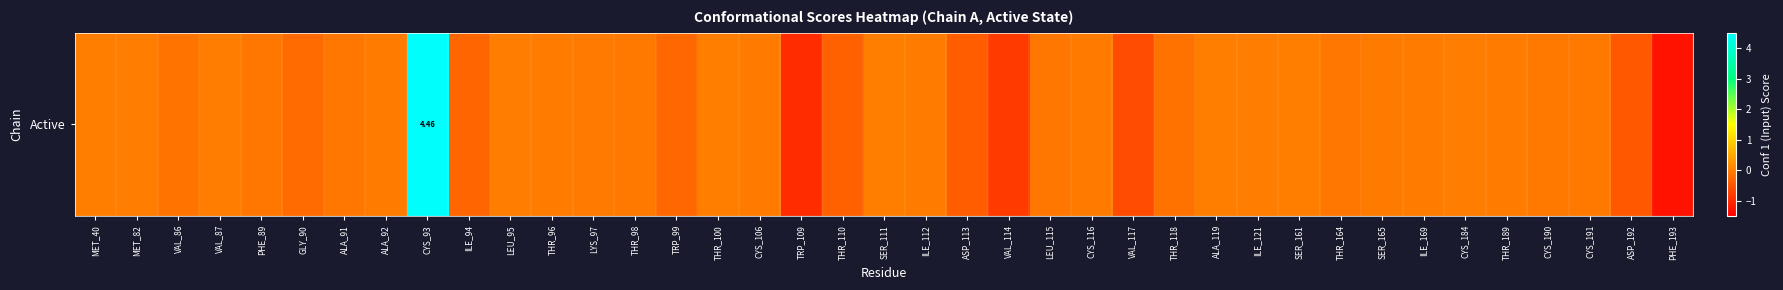

Reading left to right, list all the values displayed in this chart.

-0.0	-0.0	-0.1	-0.0	-0.1	-0.2	-0.1	-0.0	4.5	-0.3	-0.0	-0.0	-0.1	-0.1	-0.3	-0.0	-0.0	-1.0	-0.4	-0.0	-0.0	-0.4	-0.8	-0.1	-0.0	-0.6	-0.1	-0.0	-0.0	-0.0	-0.1	-0.0	-0.0	-0.0	-0.0	-0.1	-0.1	-0.5	-1.3